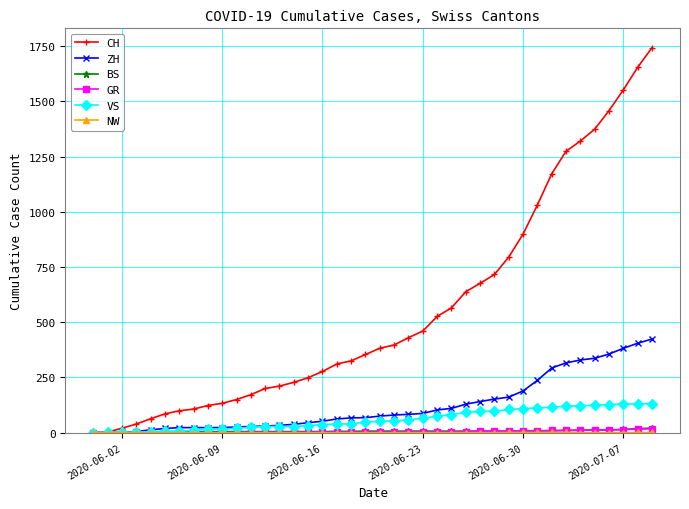

Which series has the largest range (max minus min)?

CH